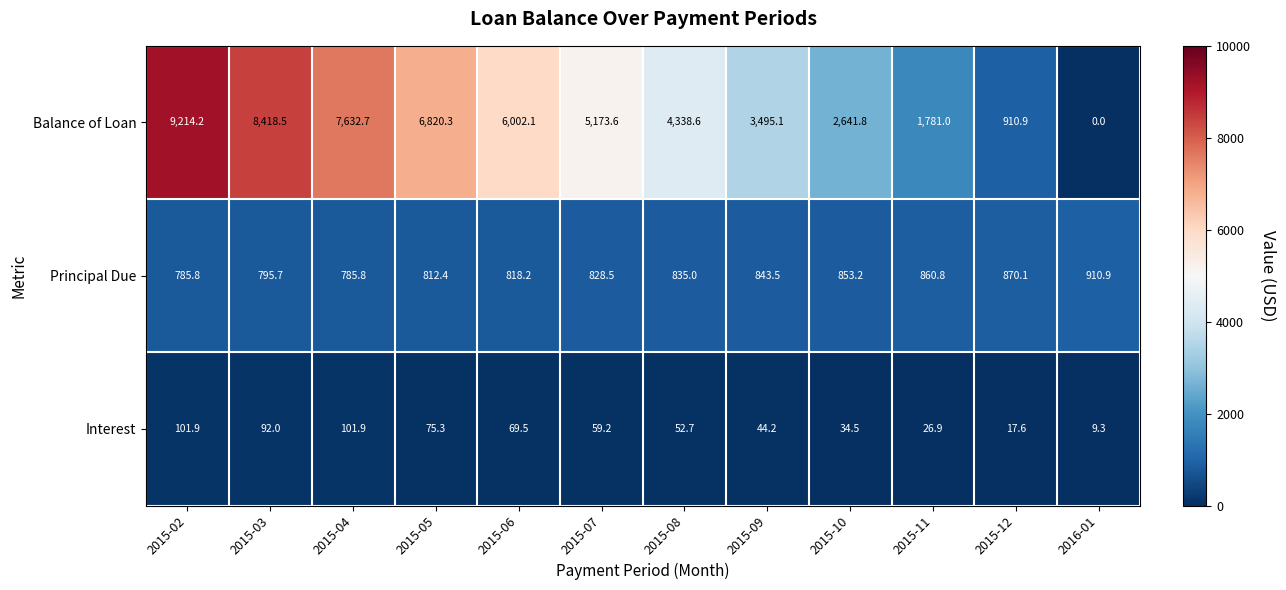

Read the Interest value at 2015-06.

69.5